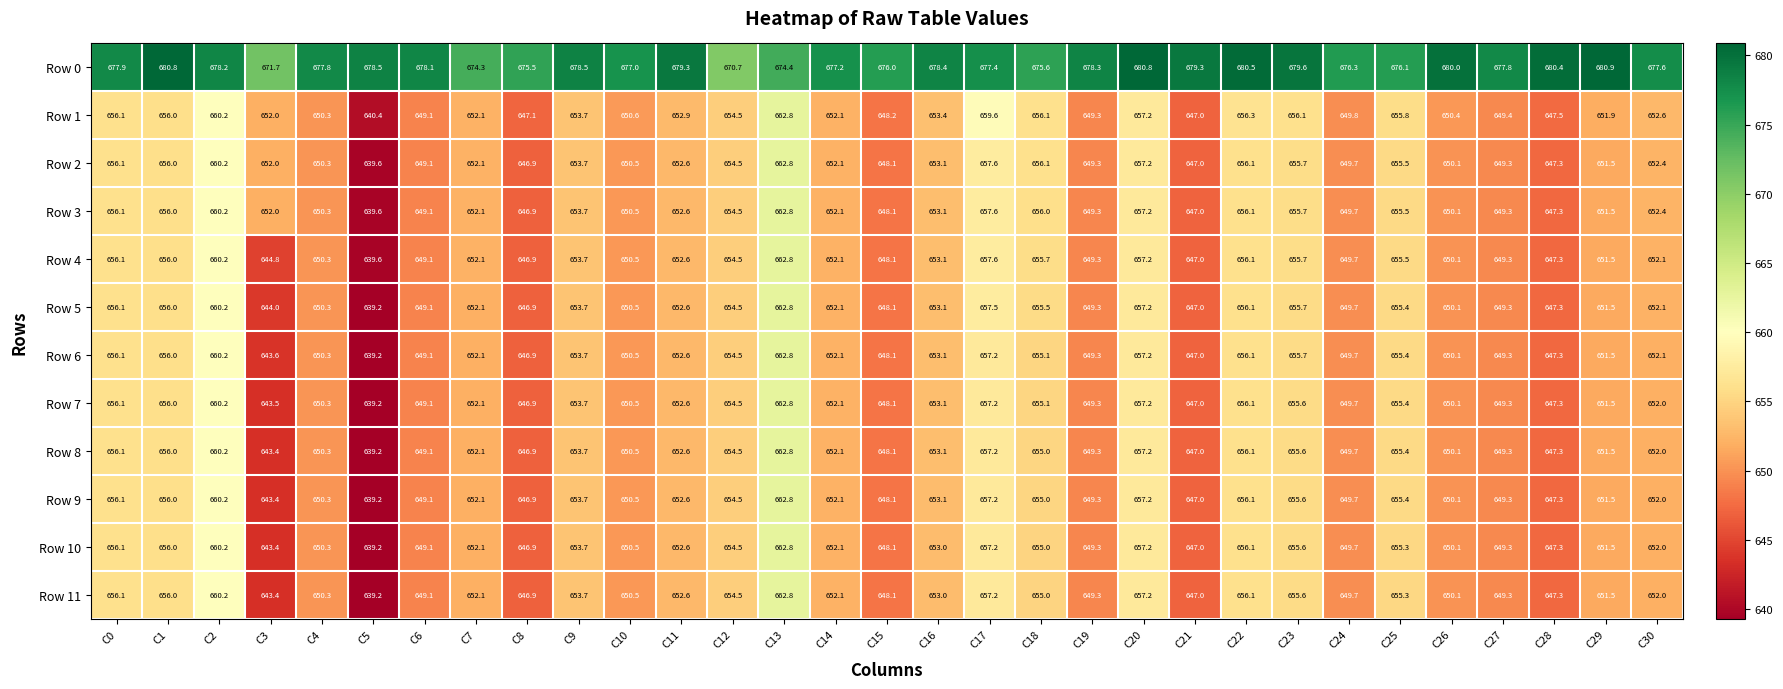

What value does the Row 0 series have at C14?

677.2